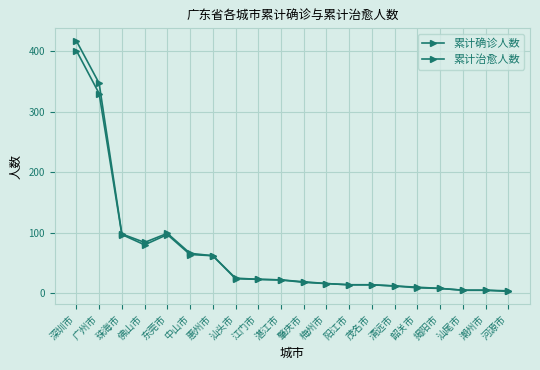

What position from the right is 阳江市?

8